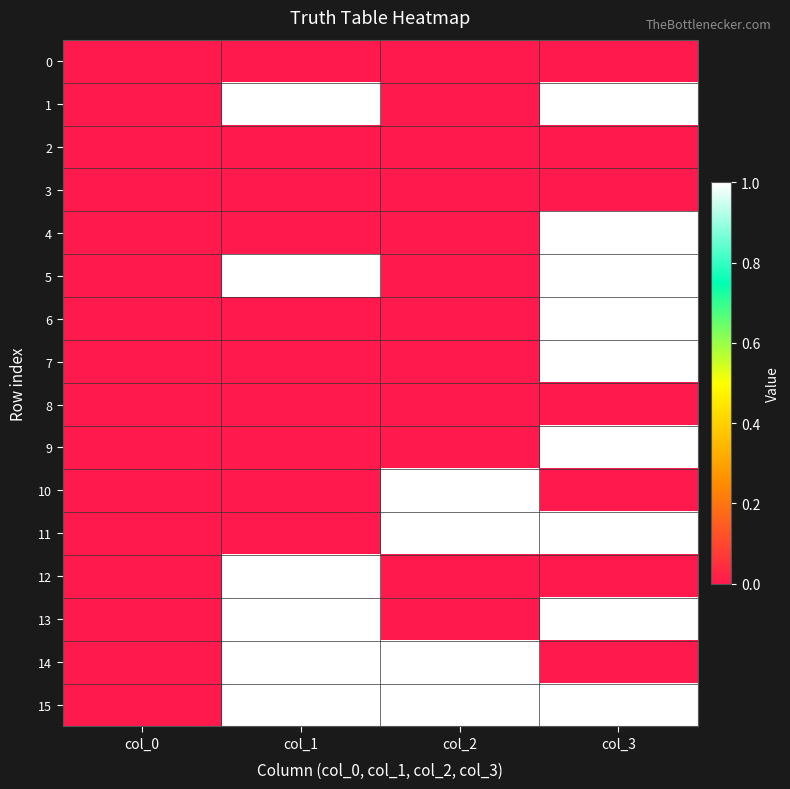

Reading left to right, list all the values displayed in this chart.

0: col_0=0	col_1=0	col_2=0	col_3=0
1: col_0=0	col_1=1	col_2=0	col_3=1
2: col_0=0	col_1=0	col_2=0	col_3=0
3: col_0=0	col_1=0	col_2=0	col_3=0
4: col_0=0	col_1=0	col_2=0	col_3=1
5: col_0=0	col_1=1	col_2=0	col_3=1
6: col_0=0	col_1=0	col_2=0	col_3=1
7: col_0=0	col_1=0	col_2=0	col_3=1
8: col_0=0	col_1=0	col_2=0	col_3=0
9: col_0=0	col_1=0	col_2=0	col_3=1
10: col_0=0	col_1=0	col_2=1	col_3=0
11: col_0=0	col_1=0	col_2=1	col_3=1
12: col_0=0	col_1=1	col_2=0	col_3=0
13: col_0=0	col_1=1	col_2=0	col_3=1
14: col_0=0	col_1=1	col_2=1	col_3=0
15: col_0=0	col_1=1	col_2=1	col_3=1